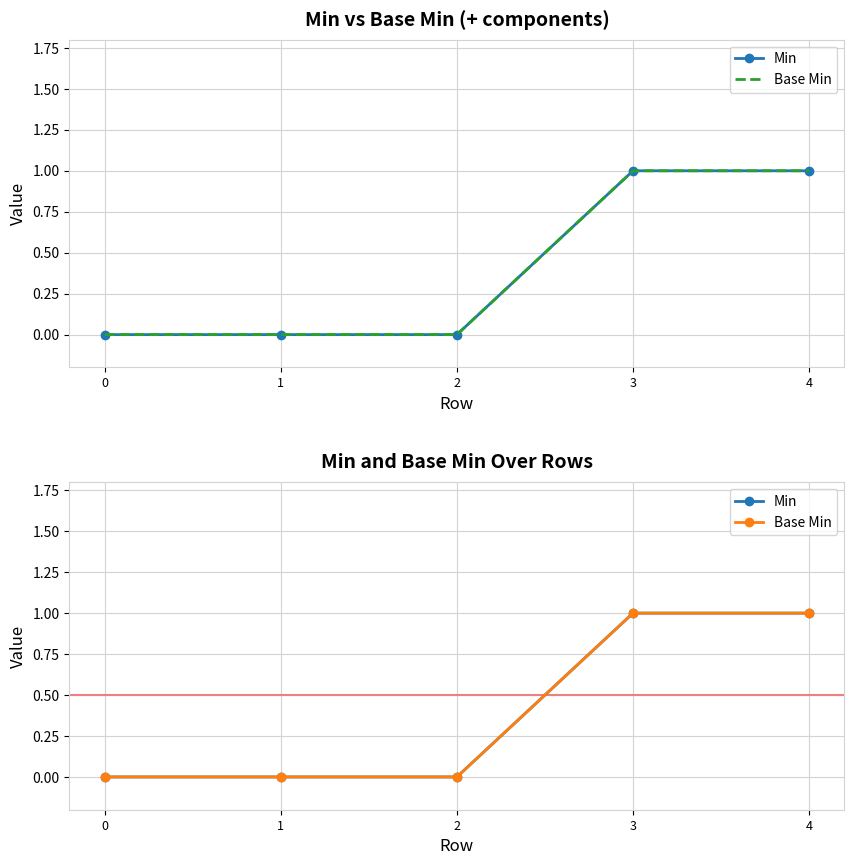

Is the value of Base Min at 0 greater than the value of Min at 0?

No